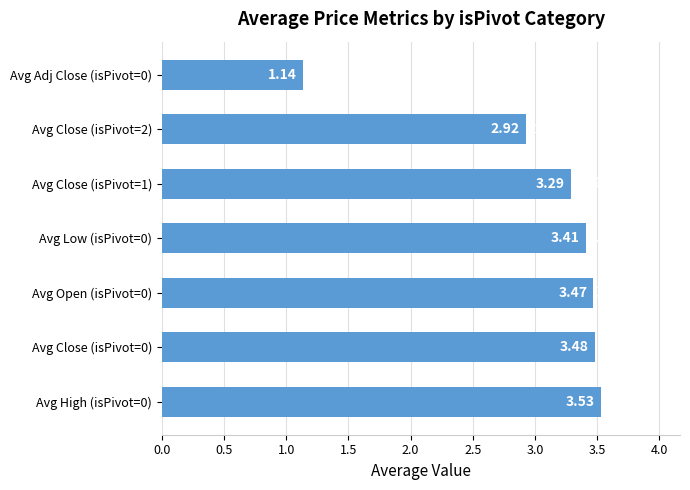

What is the average value?

3.0